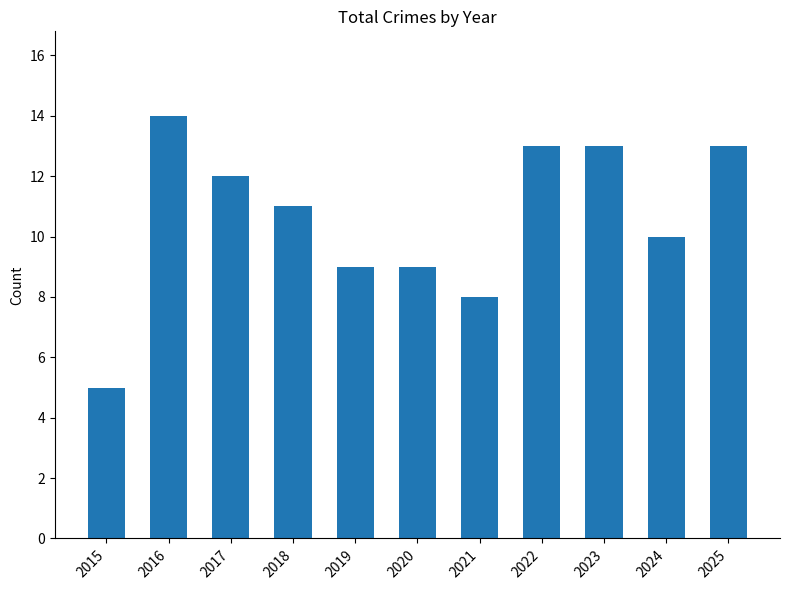

The value at 2018 is 7. True or false?

False